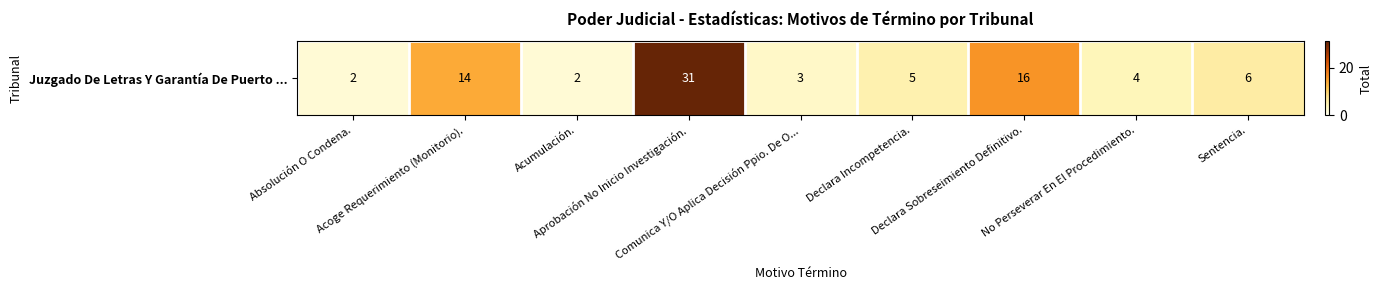

What is the ratio of the value at Acoge Requerimiento (Monitorio). to the value at No Perseverar En El Procedimiento.?

3.5